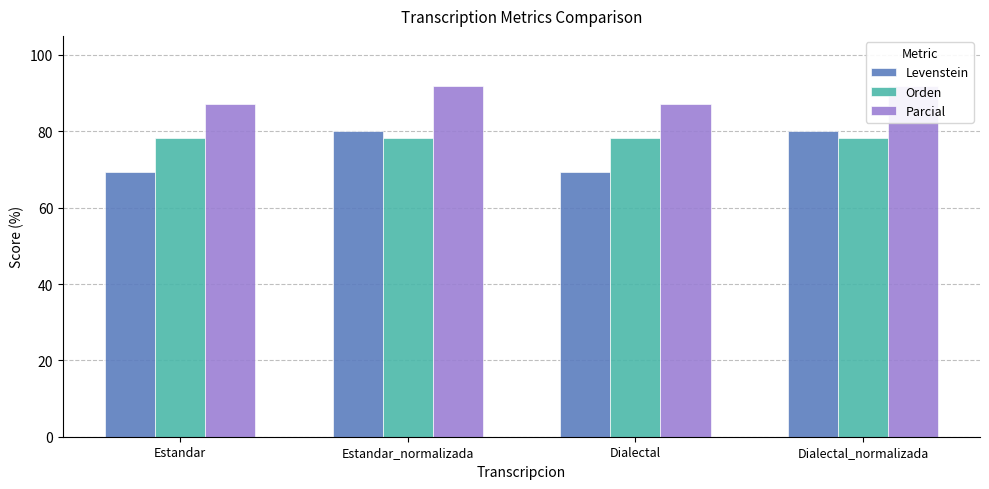

What position from the right is Dialectal?

2